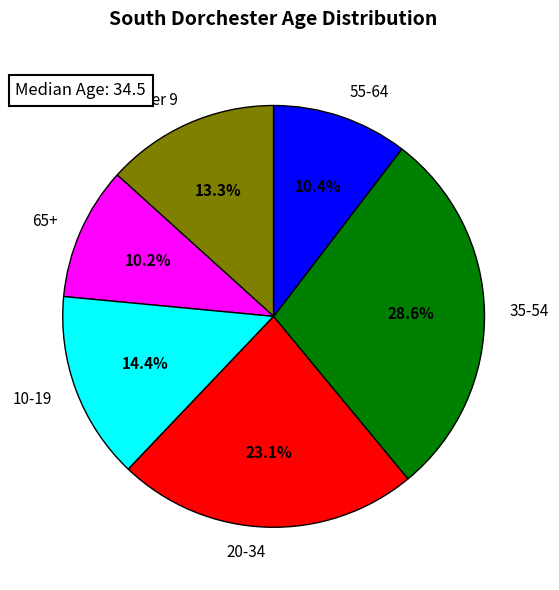

Which slice is the largest?

35-54